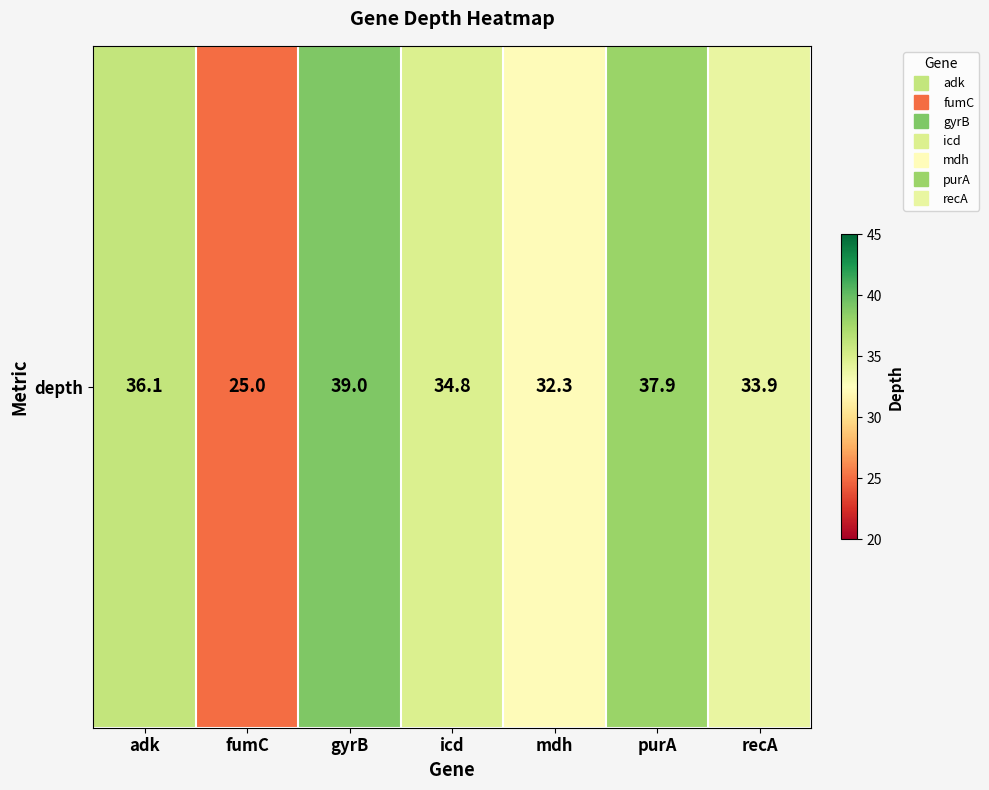

Count the number of values greater than 34.

4